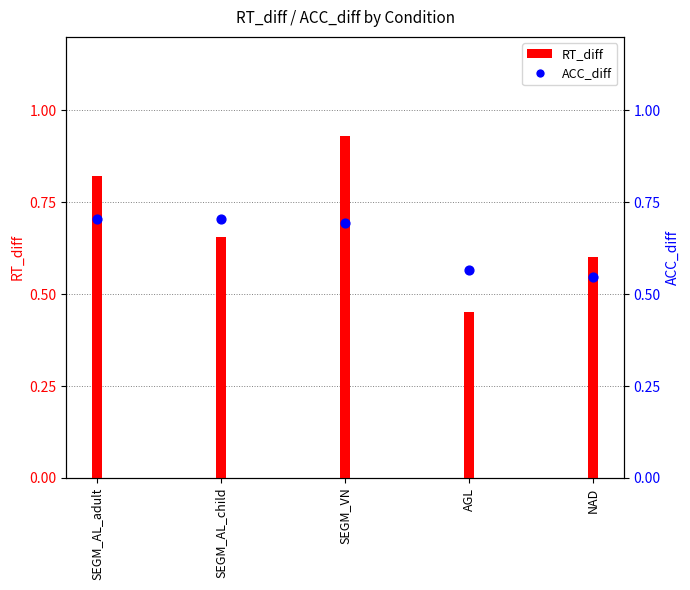

Which has a higher value, AGL or SEGM_VN?

SEGM_VN